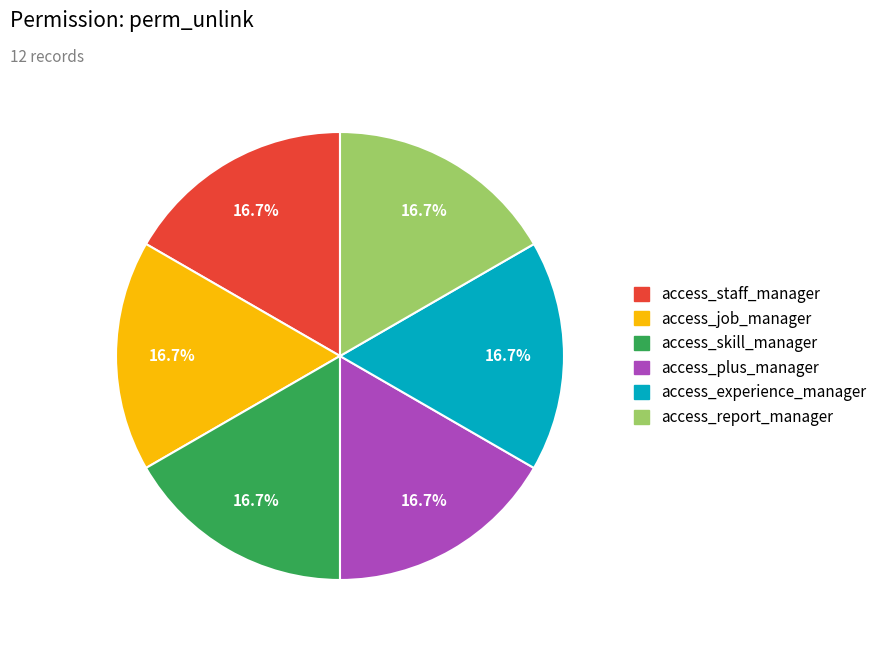

Is there any slice that represents more than half of the pie?

No